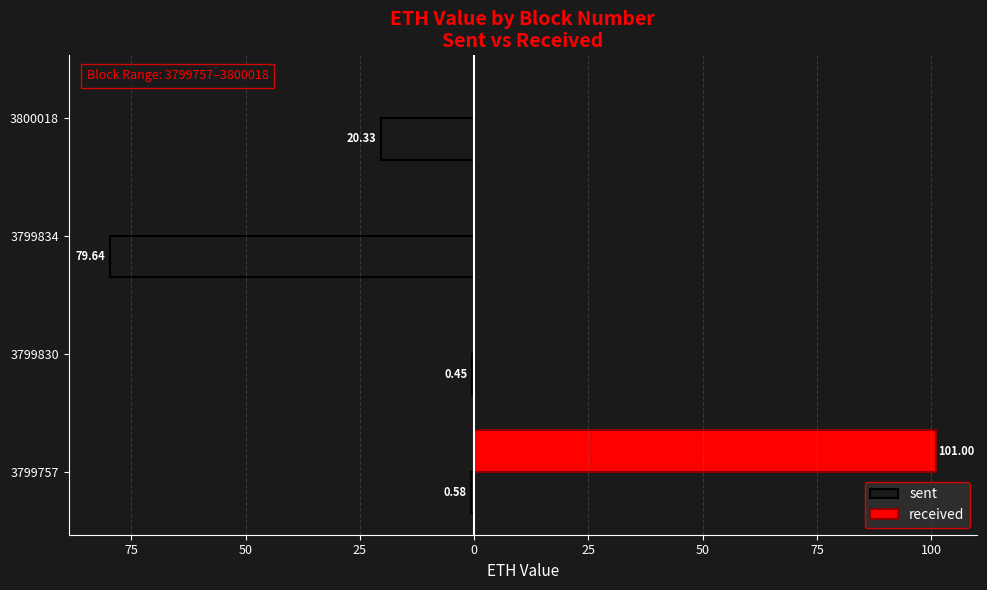

What is the sum of all received values?

101.0